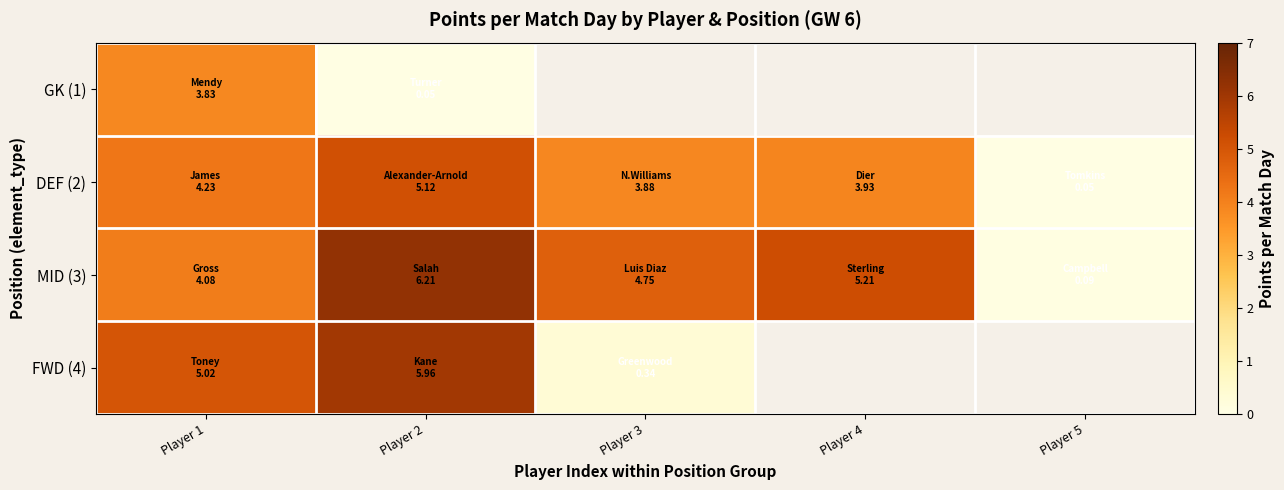

Where is DEF (2) nearest to the value 2?

Player 3